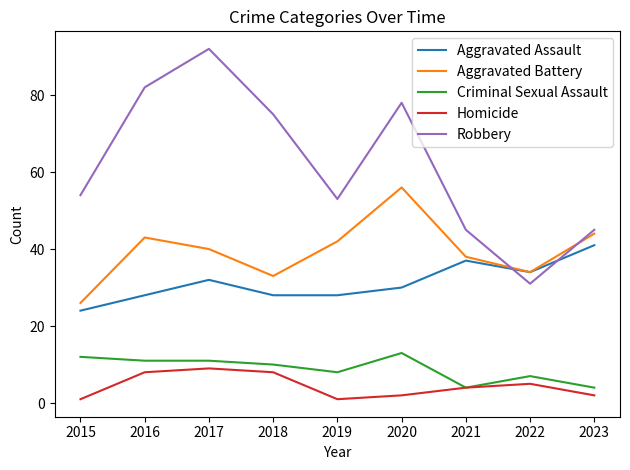

Which series has the widest spread of values?

Robbery